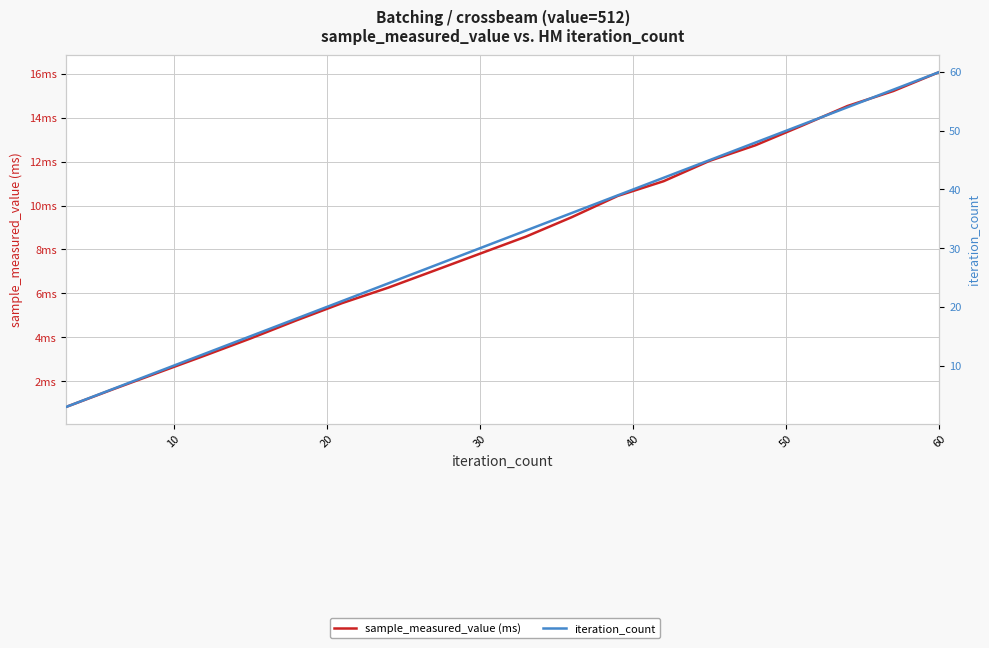

Between 40 and 50, which series saw the biggest shift?

iteration_count